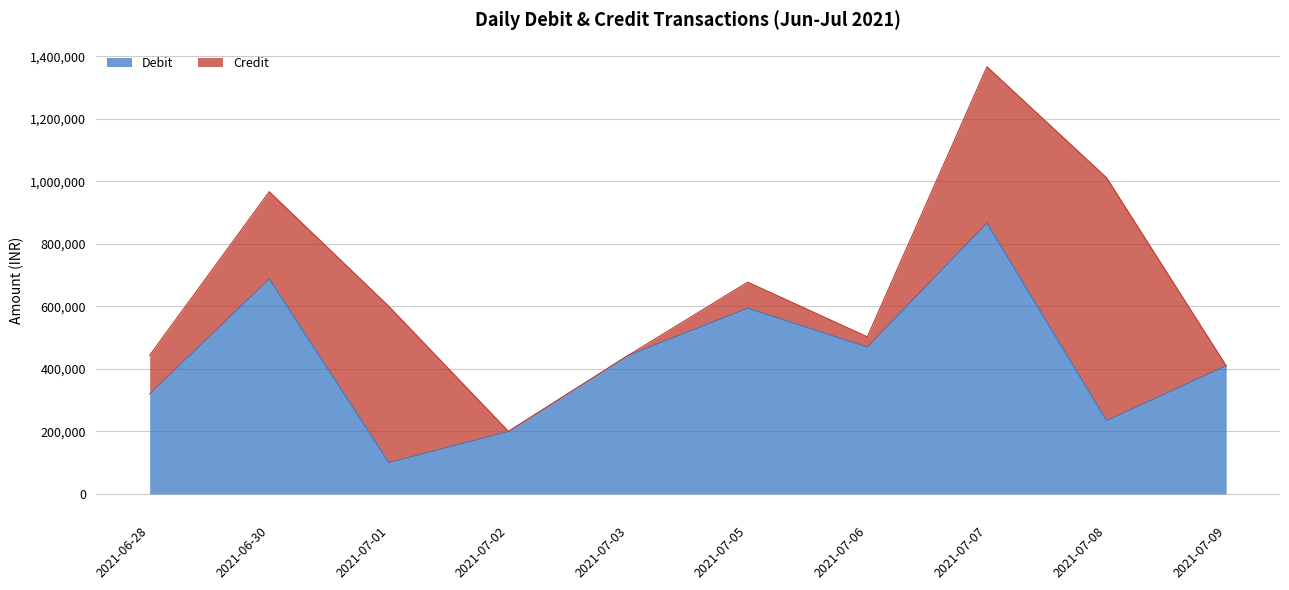

How many points are higher than both their immediate neighbors (excluding endpoints)?

3